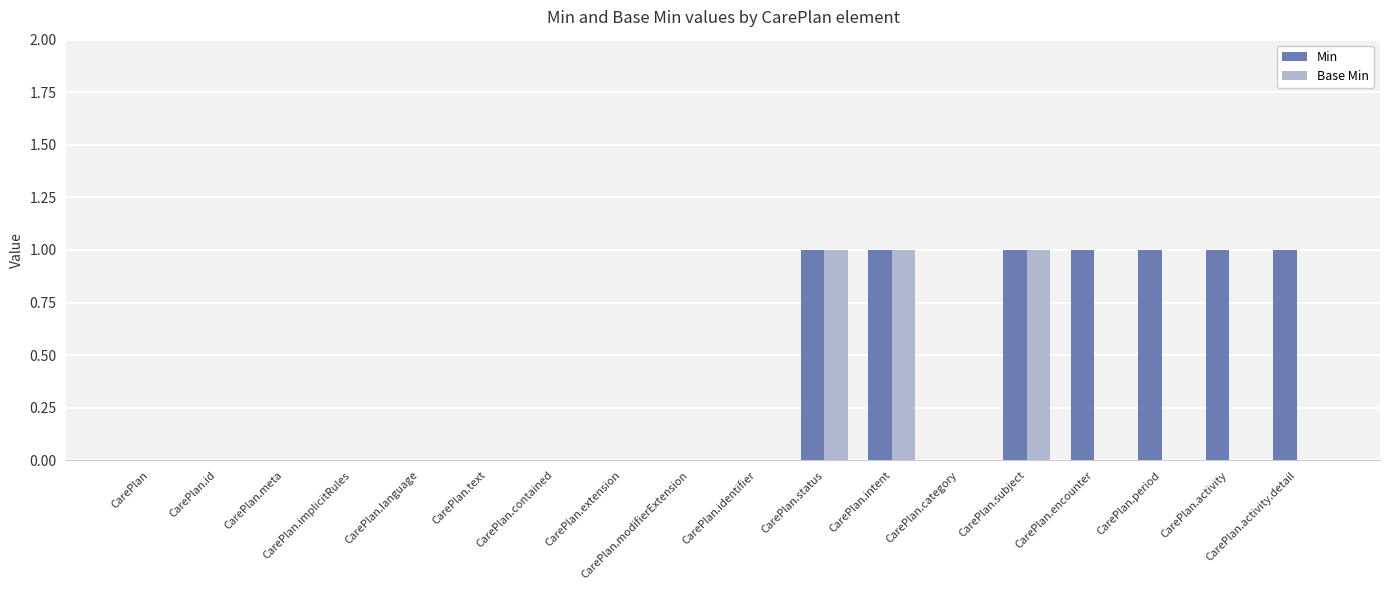

The Base Min series shows 0 at CarePlan.language. True or false?

True